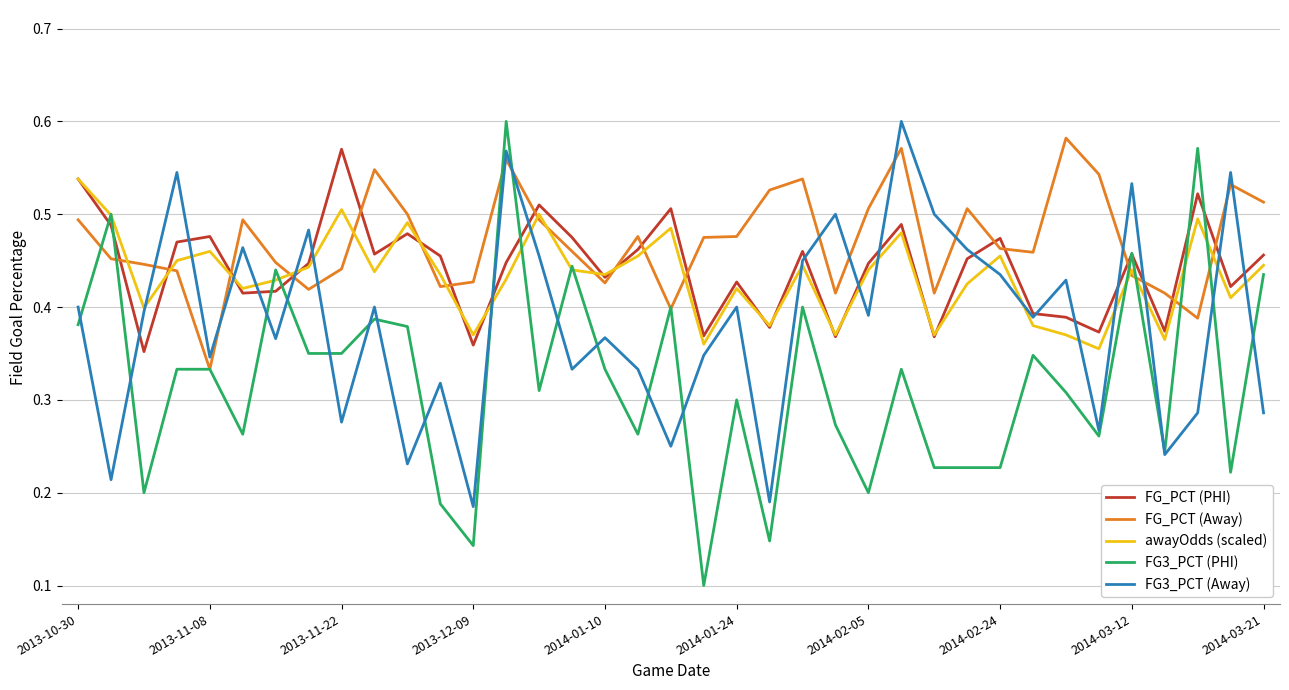

Which series has the widest spread of values?

FG3_PCT (PHI)